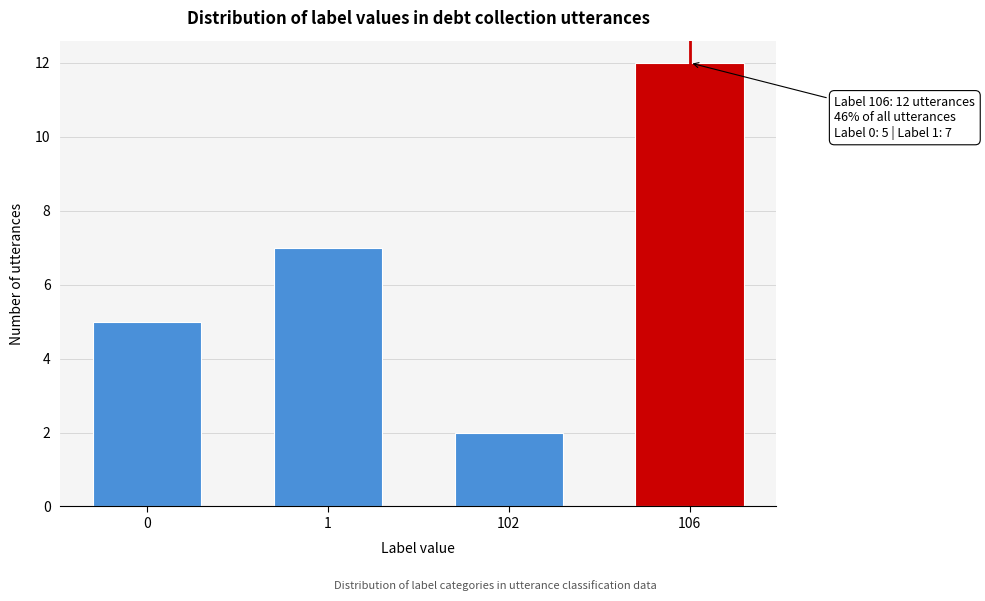

Reading right to left, extract all data points from this chart.

106=12	102=2	1=7	0=5